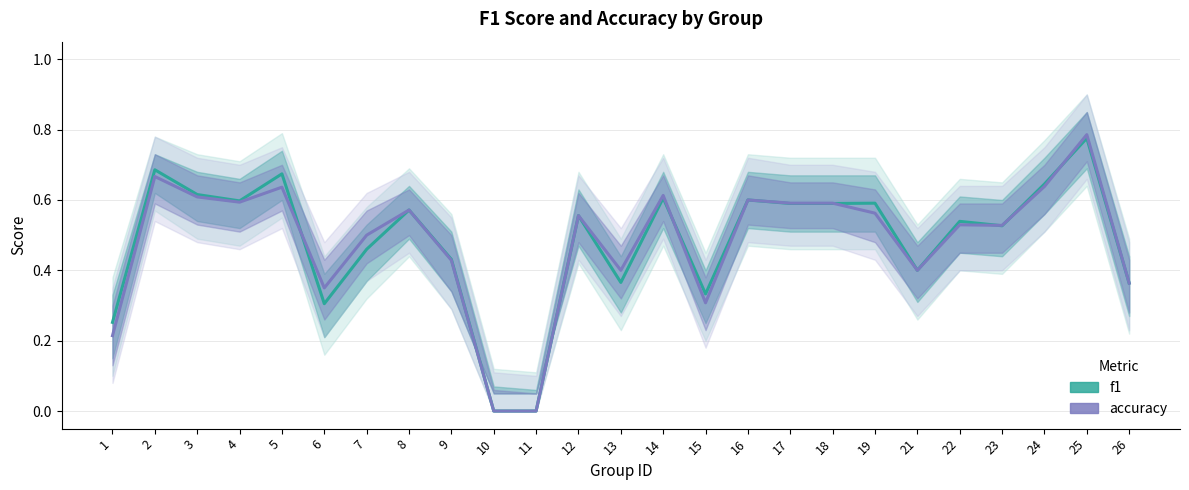

How many times do f1 and accuracy cross each other?

6